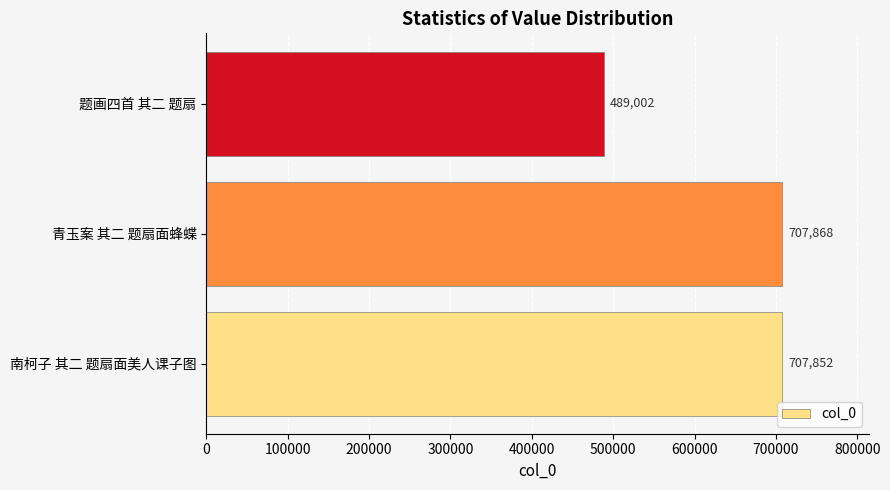

List the labels in order of value, largest first.

青玉案 其二 题扇面蜂蝶, 南柯子 其二 题扇面美人课子图, 题画四首 其二 题扇